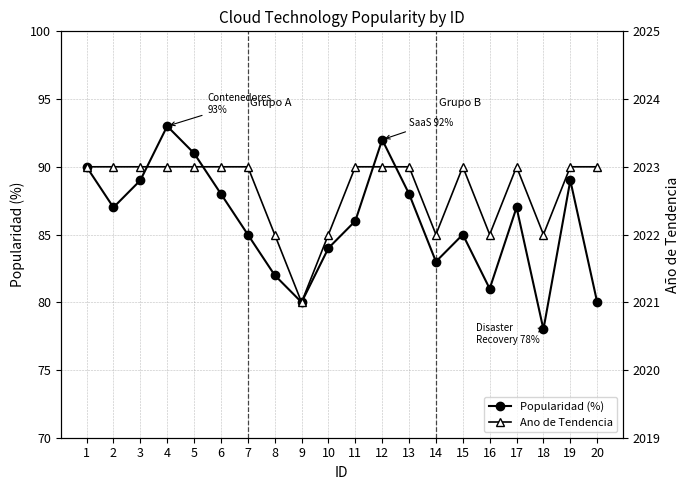

Does the chart have visible grid lines?

Yes